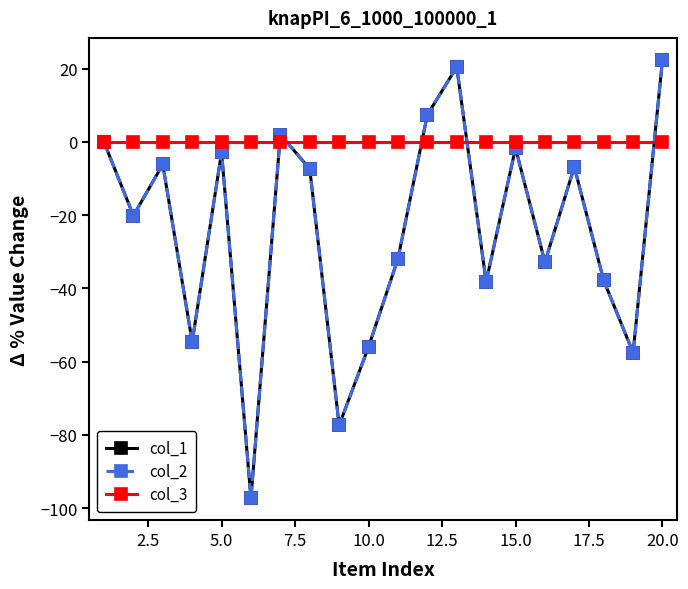

How many lines are shown in the chart?

3